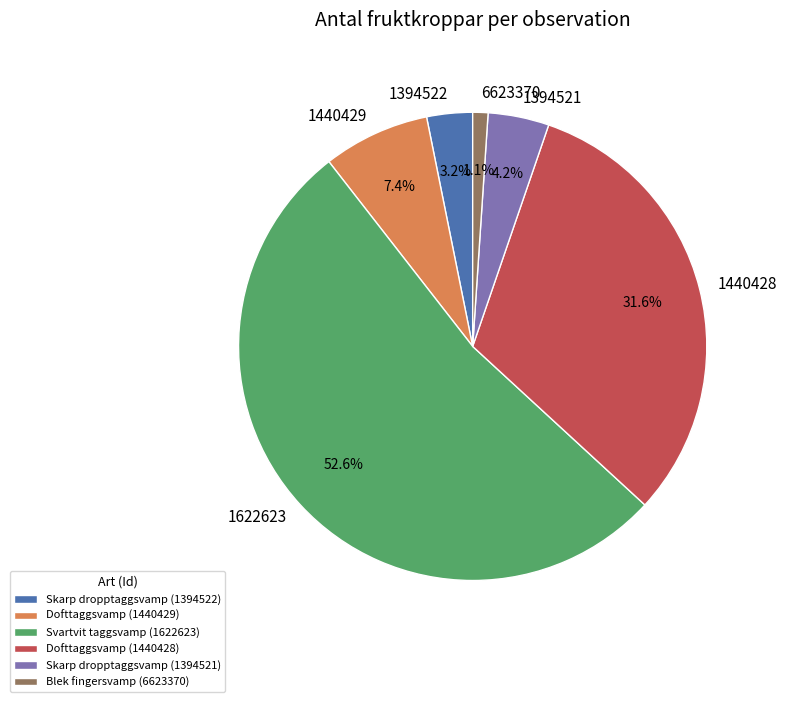

Is Svartvit taggsvamp (1622623) the majority of the pie?

Yes